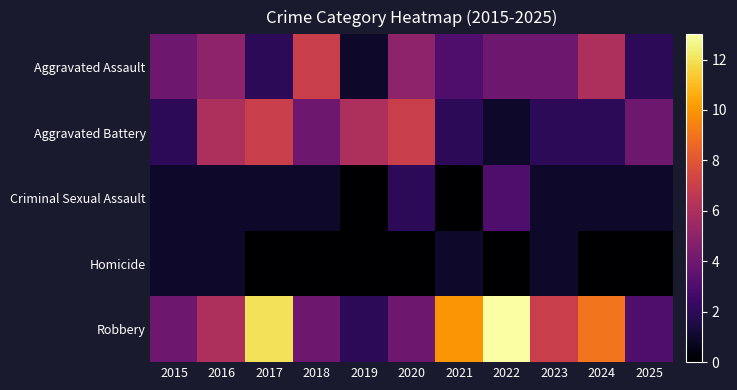

Reading left to right, what are all the values shown in this chart?

Aggravated Assault: 2015=4	2016=5	2017=2	2018=7	2019=1	2020=5	2021=3	2022=4	2023=4	2024=6	2025=2
Aggravated Battery: 2015=2	2016=6	2017=7	2018=4	2019=6	2020=7	2021=2	2022=1	2023=2	2024=2	2025=4
Criminal Sexual Assault: 2015=1	2016=1	2017=1	2018=1	2019=0	2020=2	2021=0	2022=3	2023=1	2024=1	2025=1
Homicide: 2015=1	2016=1	2017=0	2018=0	2019=0	2020=0	2021=1	2022=0	2023=1	2024=0	2025=0
Robbery: 2015=4	2016=6	2017=12	2018=4	2019=2	2020=4	2021=10	2022=13	2023=7	2024=9	2025=3